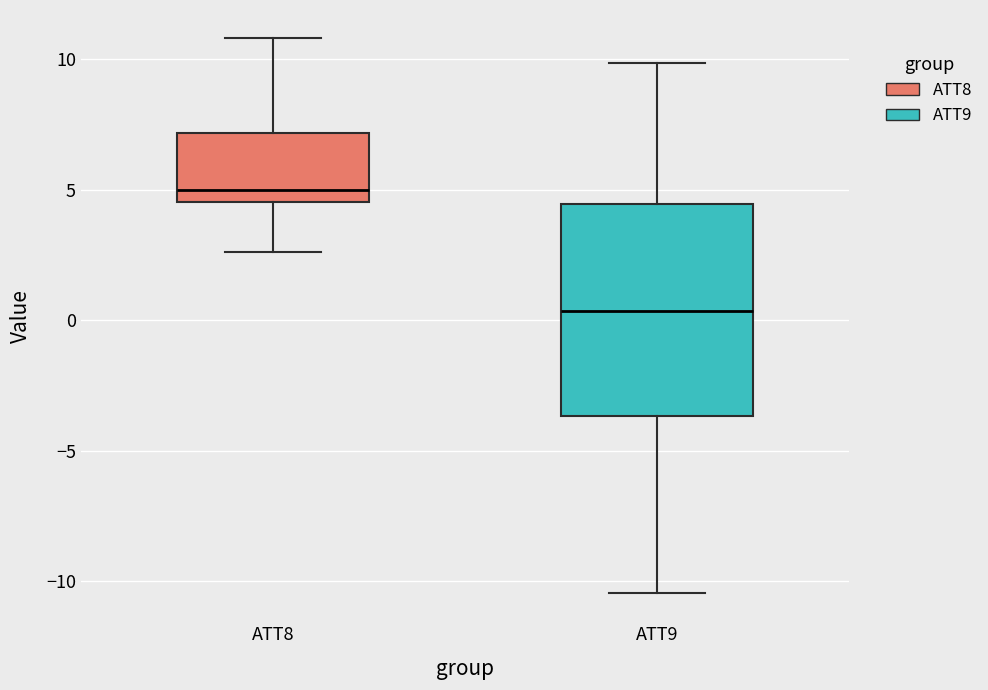

Where is the lower edge of the box for ATT9 on the y-axis? The values are not printed on the chart, so give them approximately, as read against the axis.

-3.5